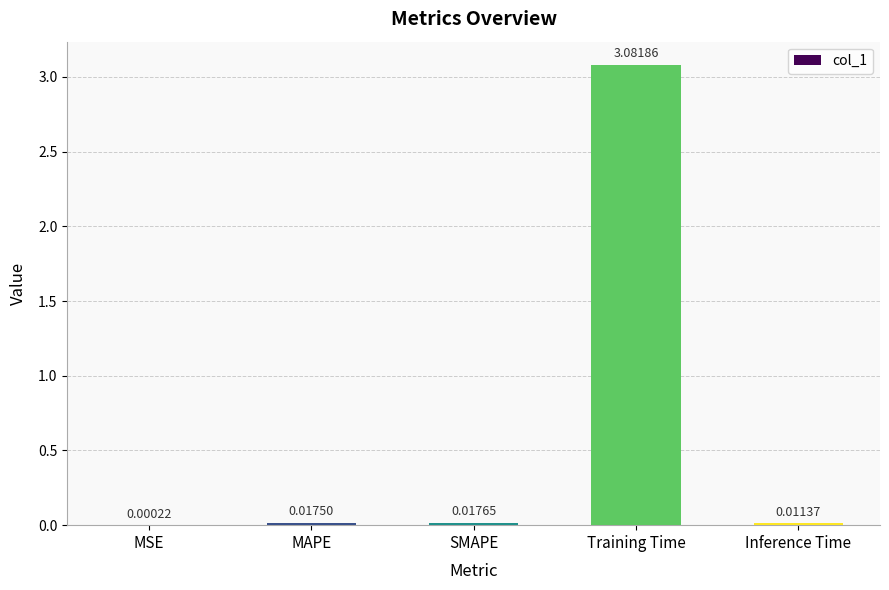

Are the bars horizontal?

No